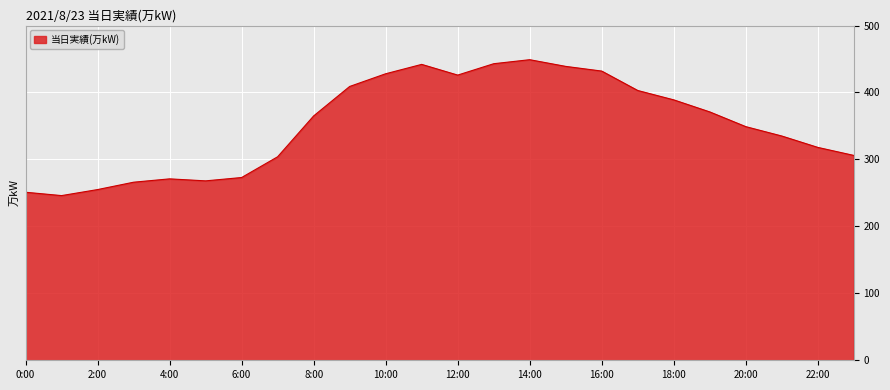

What is the difference between the maximum and minimum values?

203